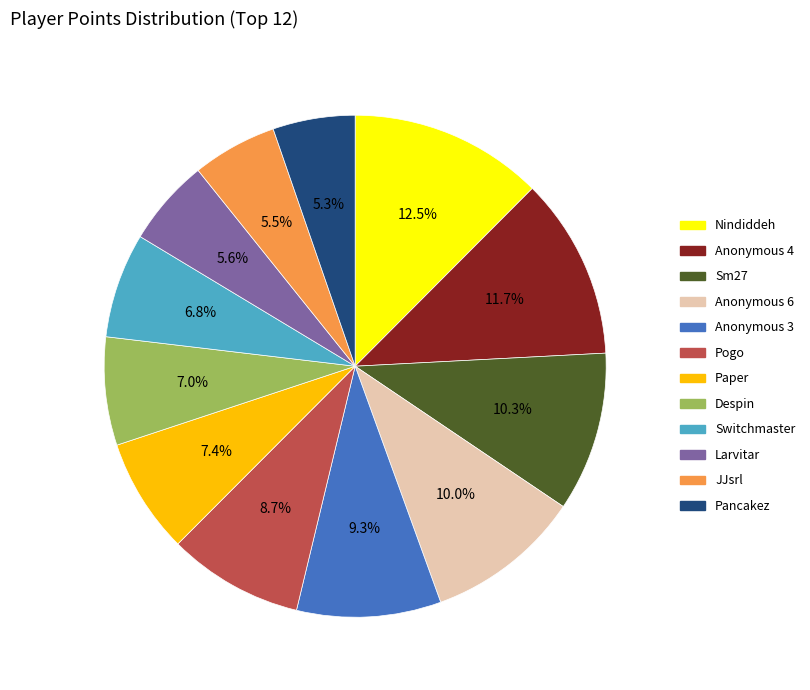

How many slices are in this pie chart?

12